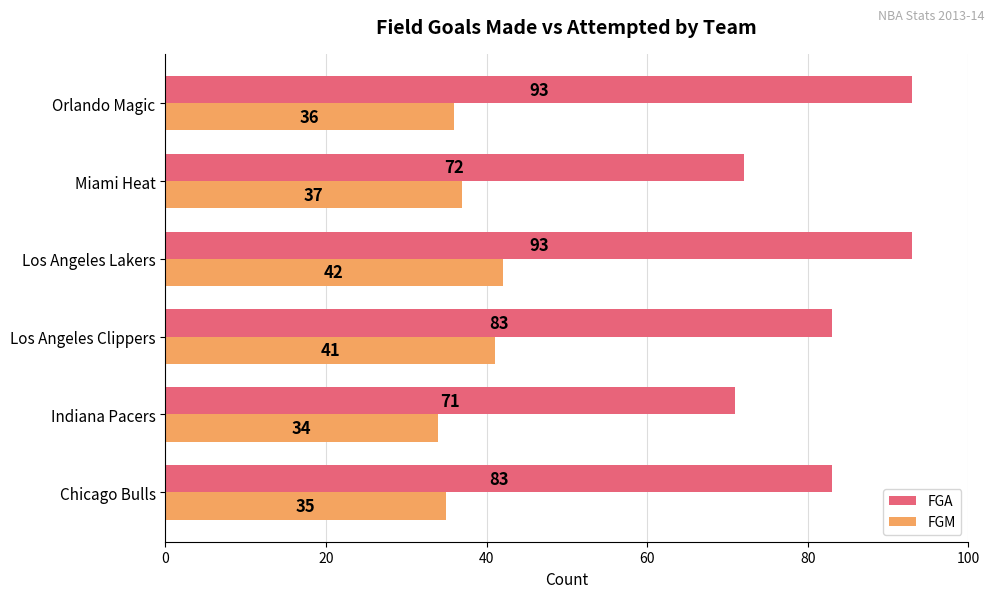

Is it true that FGM equals 36 at Orlando Magic?

True